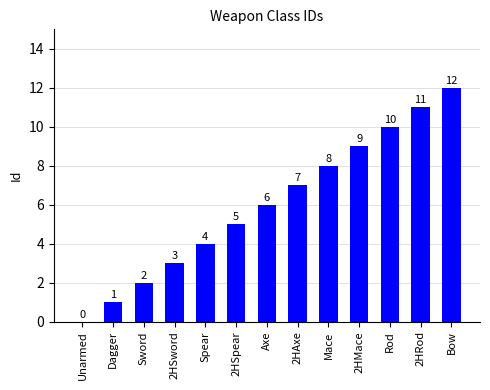

Is it true that the value at Bow is 12?

True